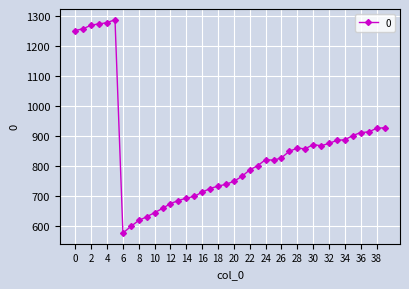

What is the greatest value displayed?

1287